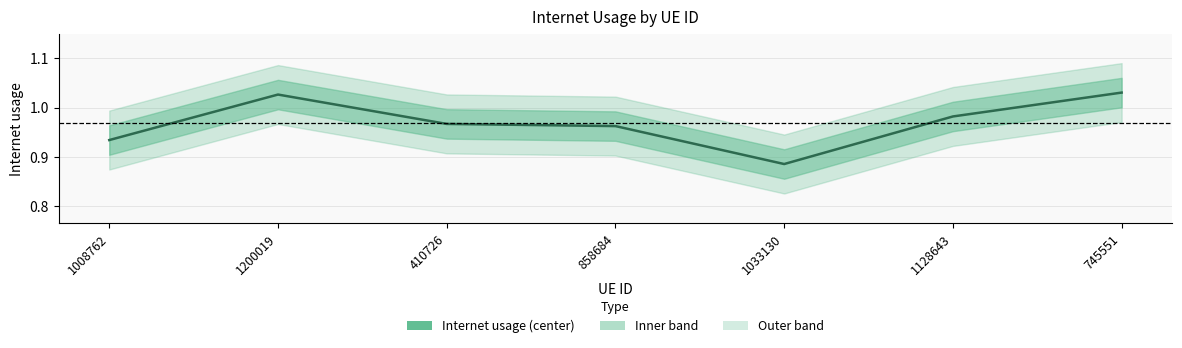

The chart shows a value of 0.7 at 745551. True or false?

False